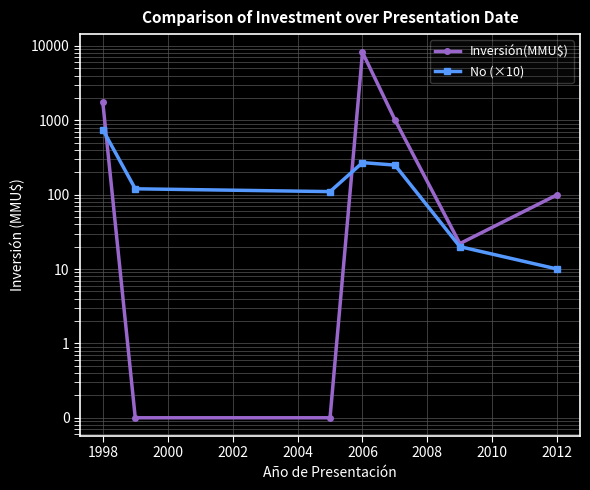

Which series changed the most between 1996 and 1998?

Inversión(MMU$)